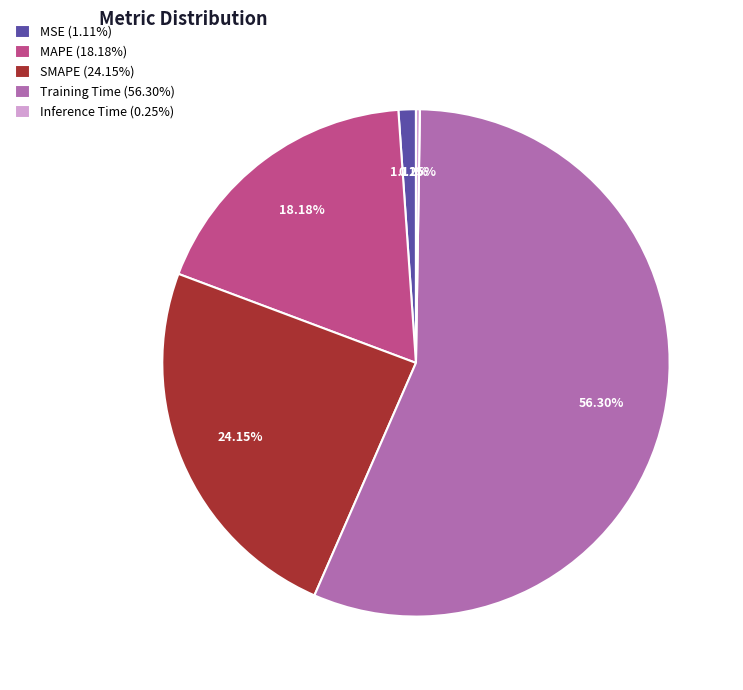

To the nearest percent, what portion does MAPE represent?

18%